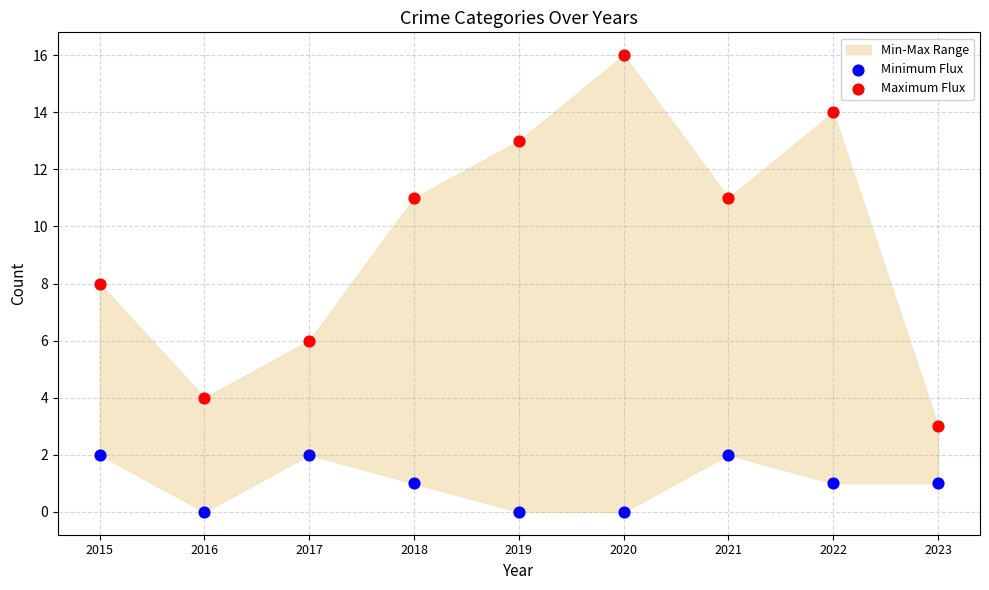

Which series reaches the minimum Y coordinate?

Minimum Flux